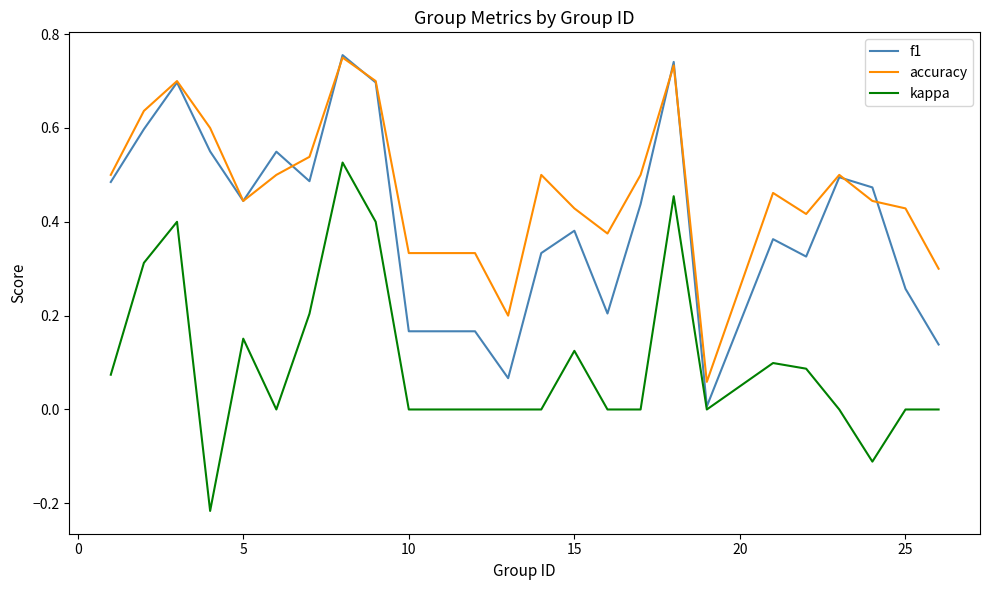

True or false: accuracy and kappa intersect in this chart.

False